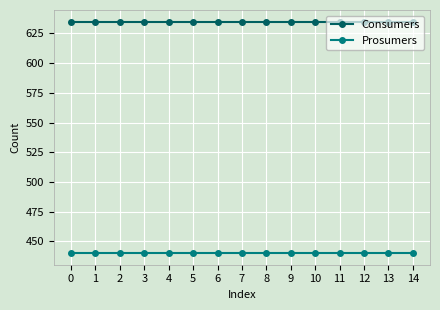

True or false: Prosumers and Consumers intersect in this chart.

False